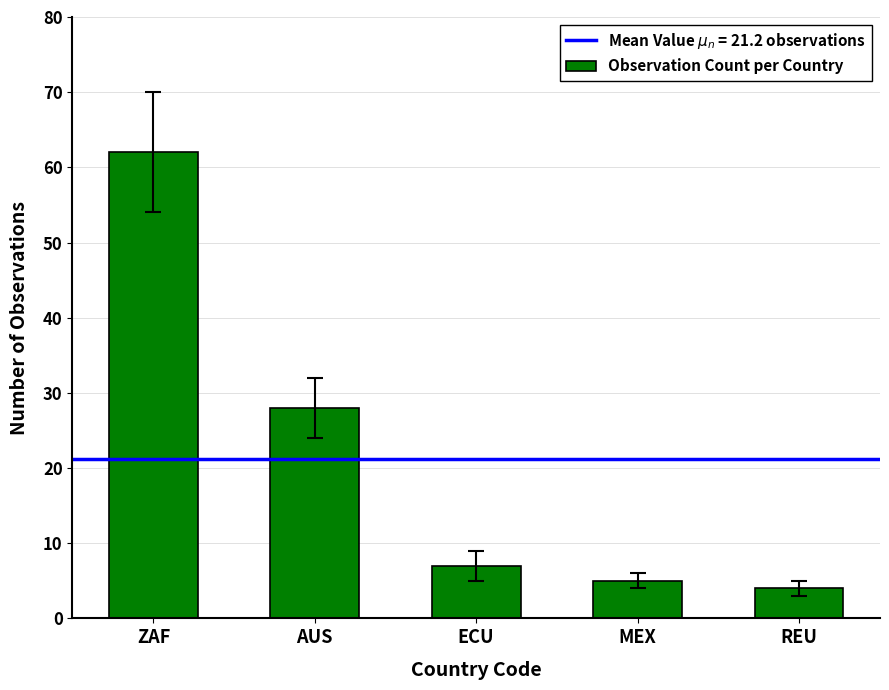

Reading left to right, what are all the values shown in this chart?

ZAF=62	AUS=28	ECU=7	MEX=5	REU=4